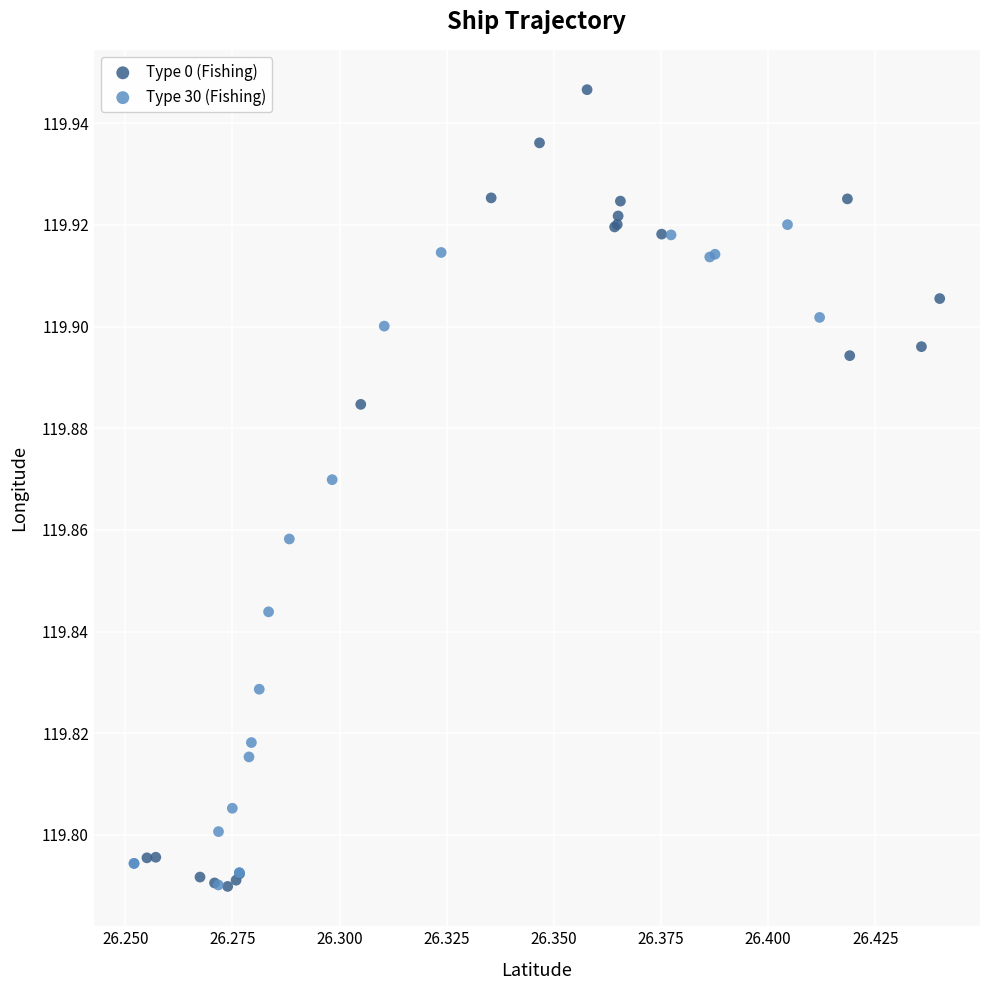

Which series has the widest spread of Y values?

Type 0 (Fishing)